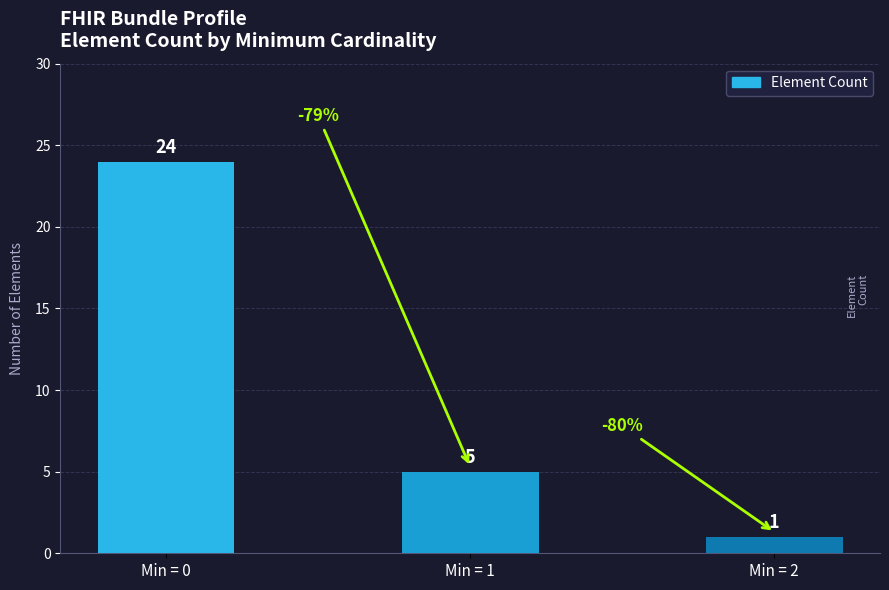

Rank the categories by value from highest to lowest.

Min = 0, Min = 1, Min = 2